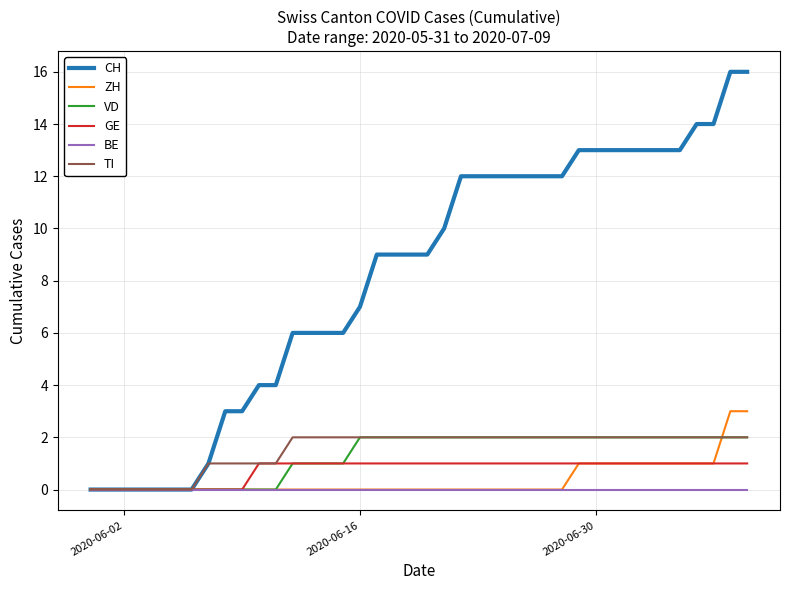

Which series has the widest spread of values?

CH